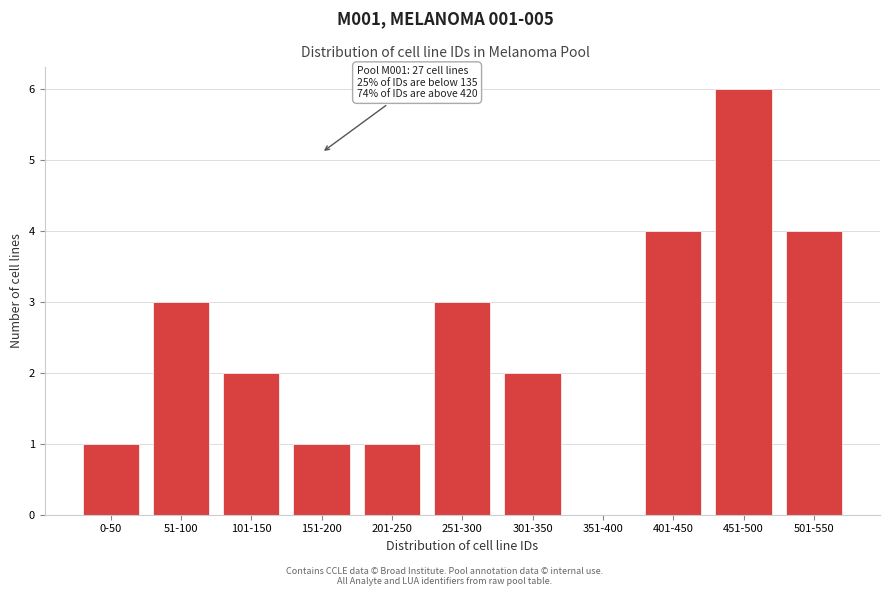

Reading left to right, what are all the values shown in this chart?

0-50=1	51-100=3	101-150=2	151-200=1	201-250=1	251-300=3	301-350=2	351-400=0	401-450=4	451-500=6	501-550=4